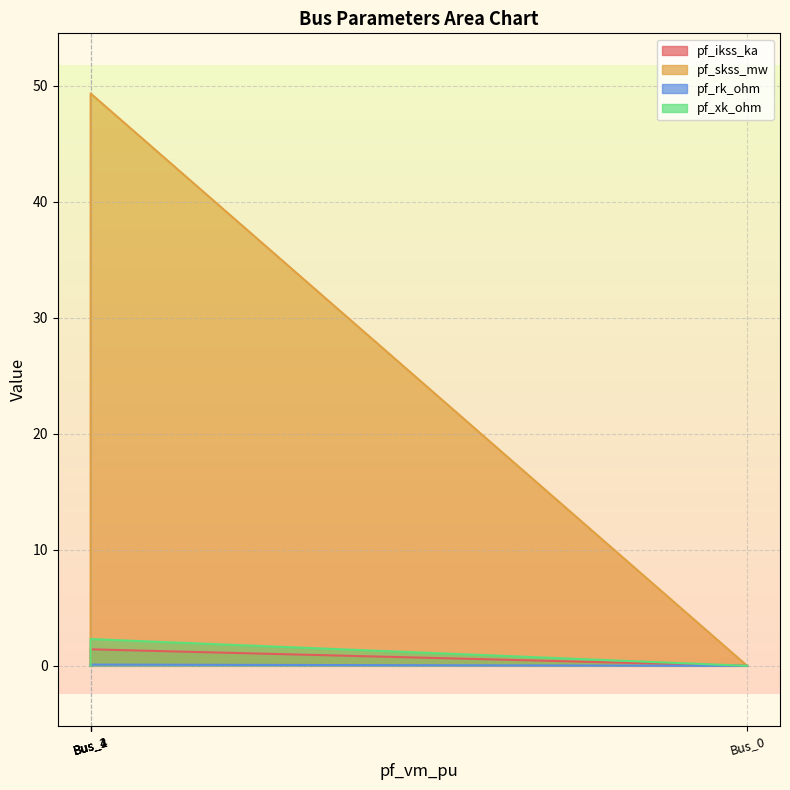

What is the difference between the maximum and second lowest values in the pf_skss_mw series?

49.3